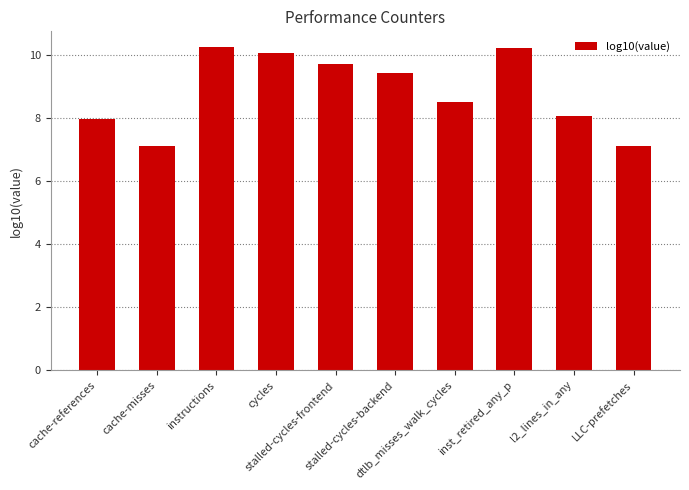

What is the change in value from cache-misses to cycles?

+2.9